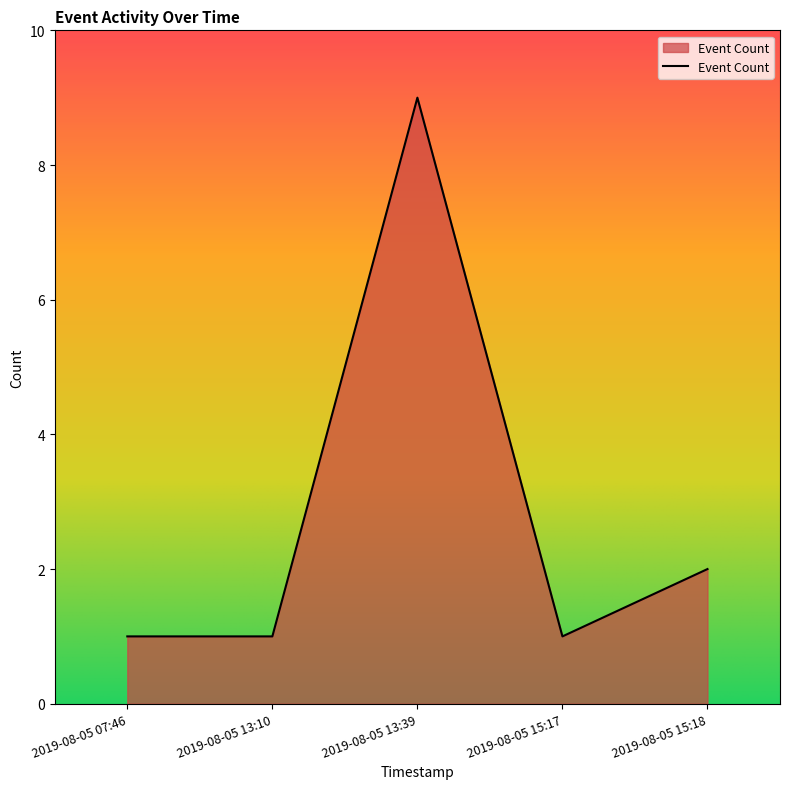

How many values are between 1 and 2?

4